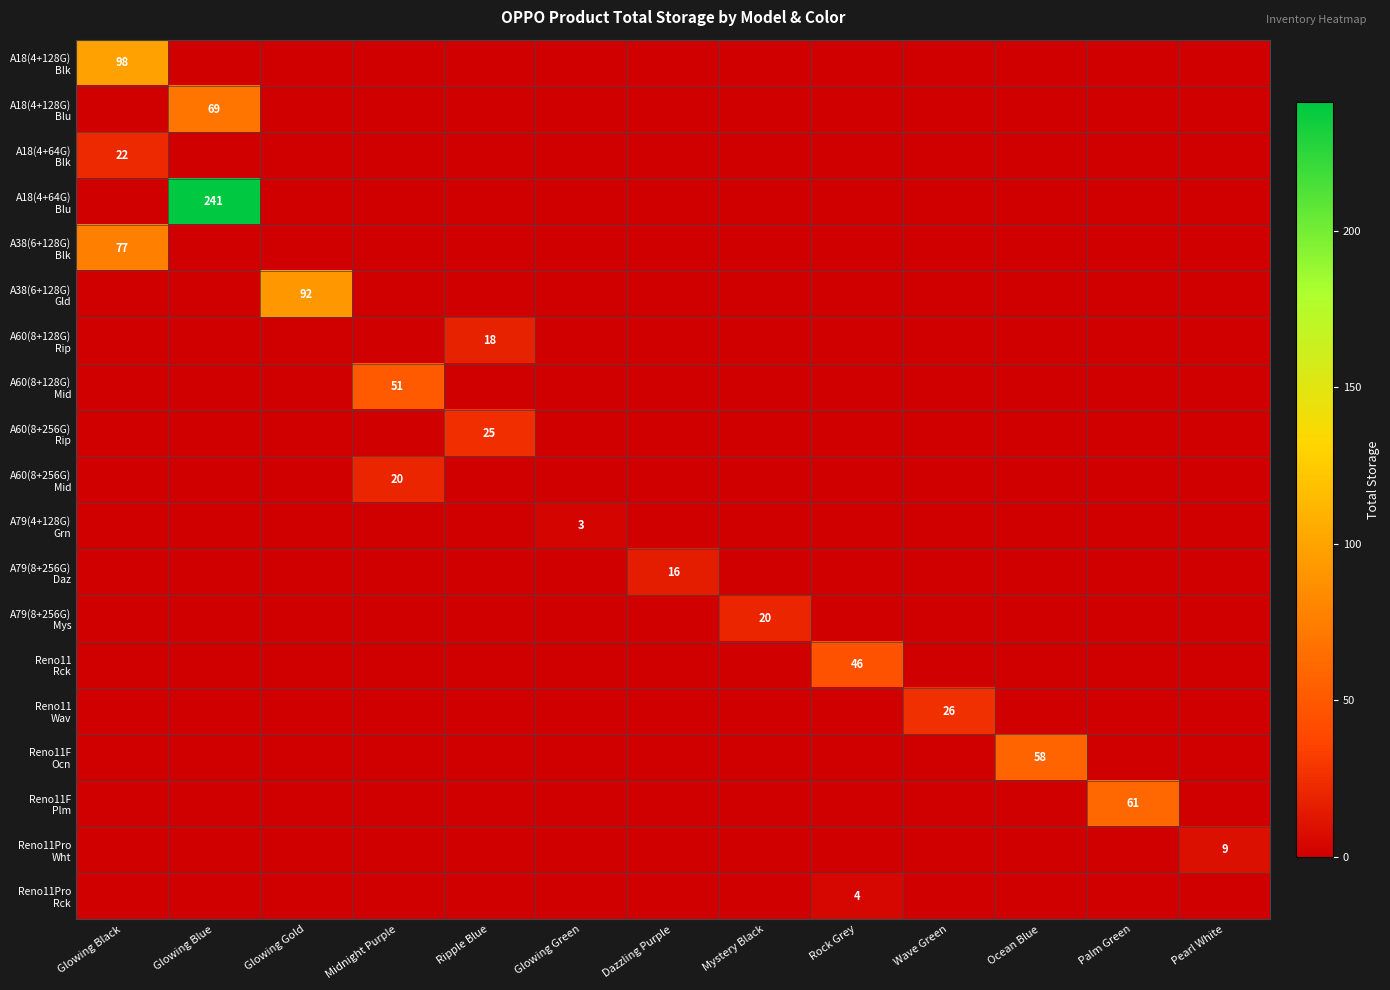

How many values in the A60(8+128G) Mid series exceed 0?

1